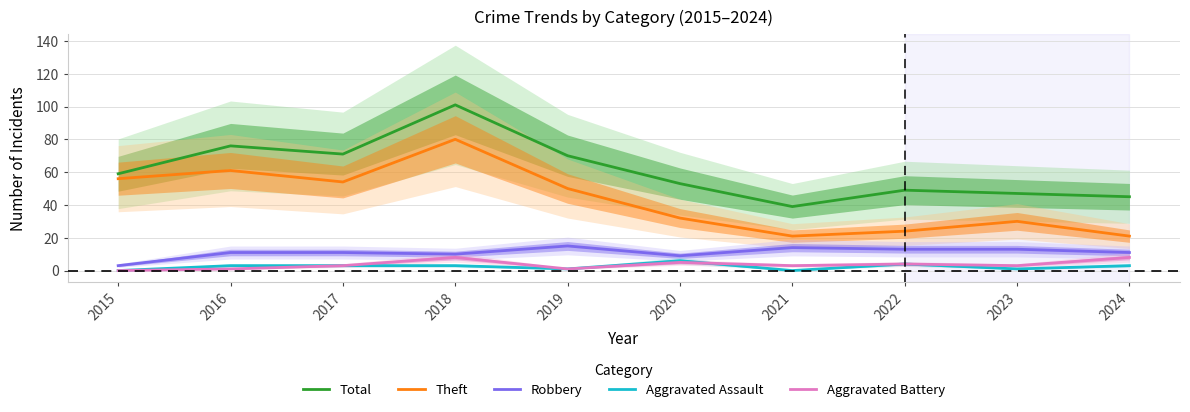

True or false: Robbery has a value of 10 at 2019.

False